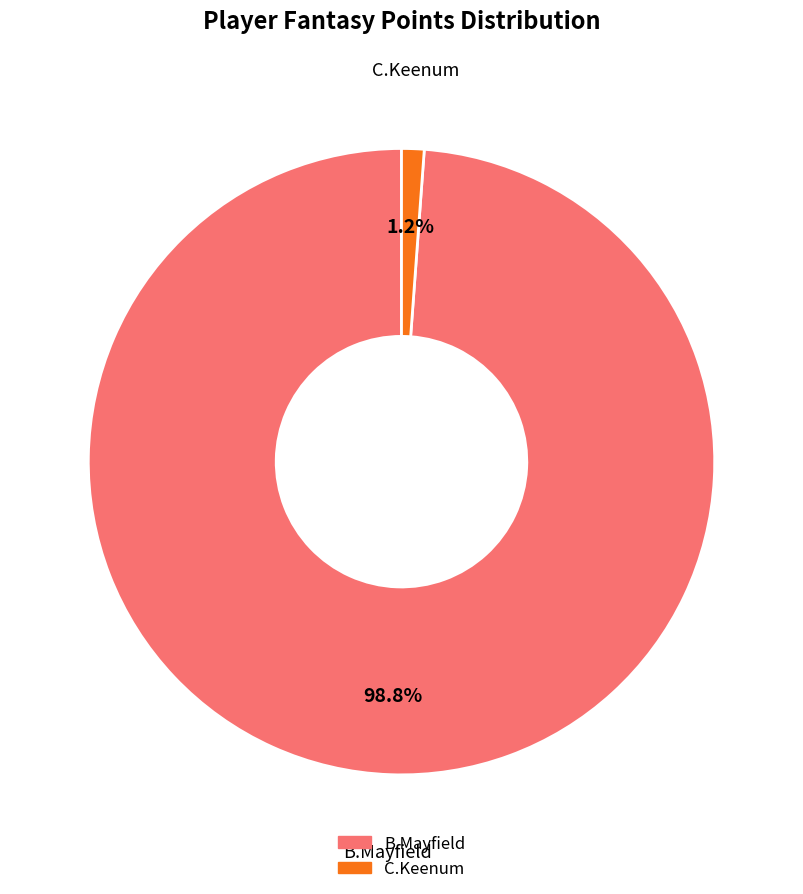

What percentage is the B.Mayfield slice, to the nearest percent?

99%